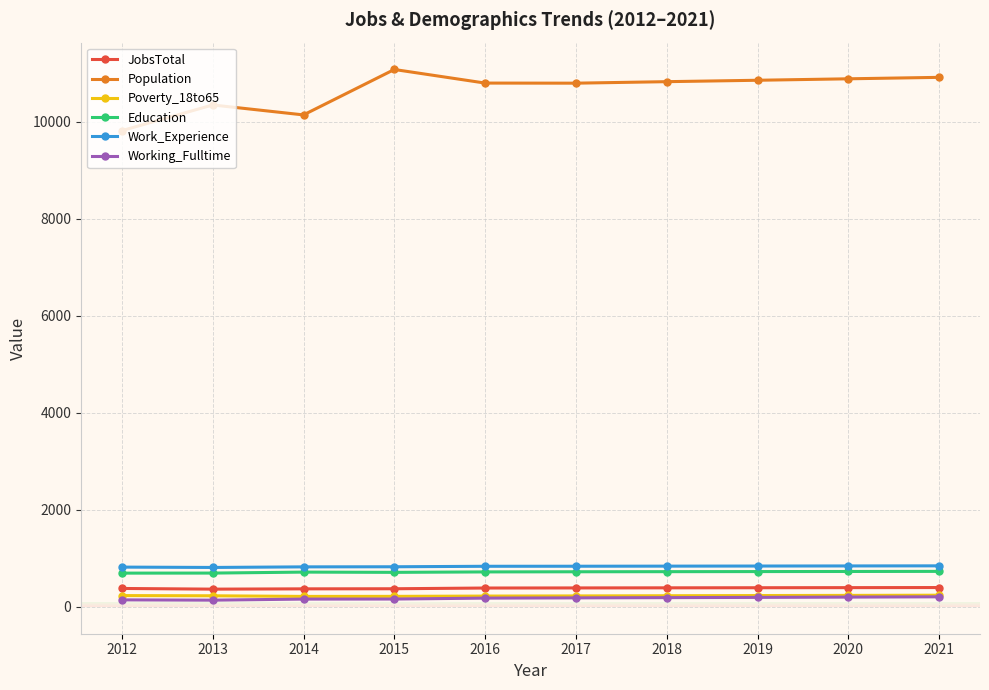

Count the number of data series in this chart.

6